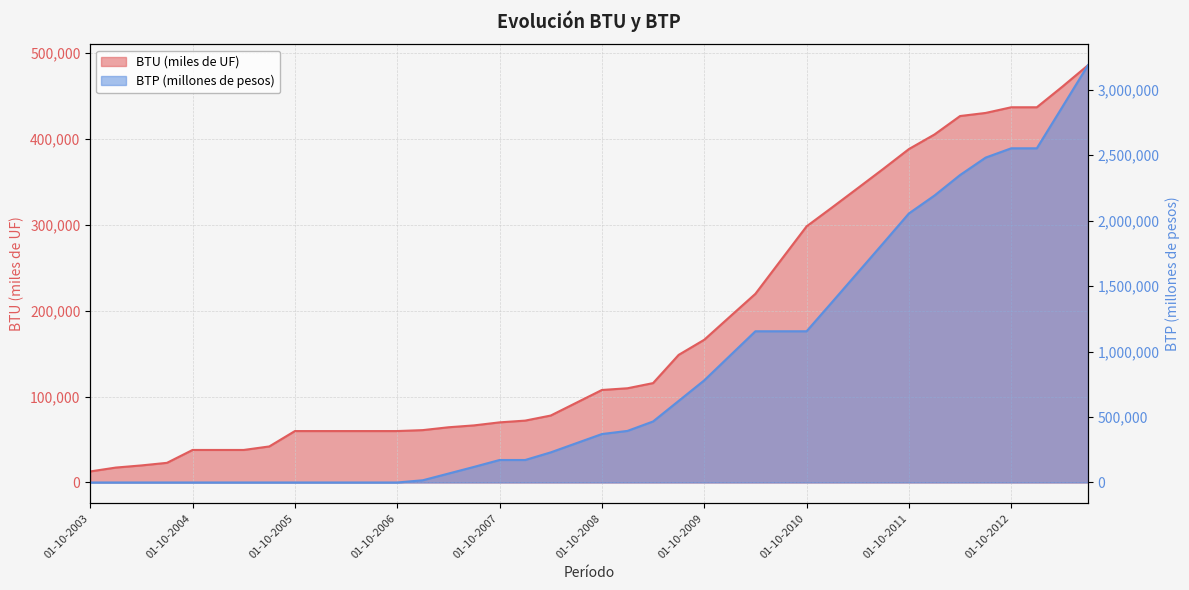

Where does the BTU (miles de UF) series first go above 107678?

01-01-2009